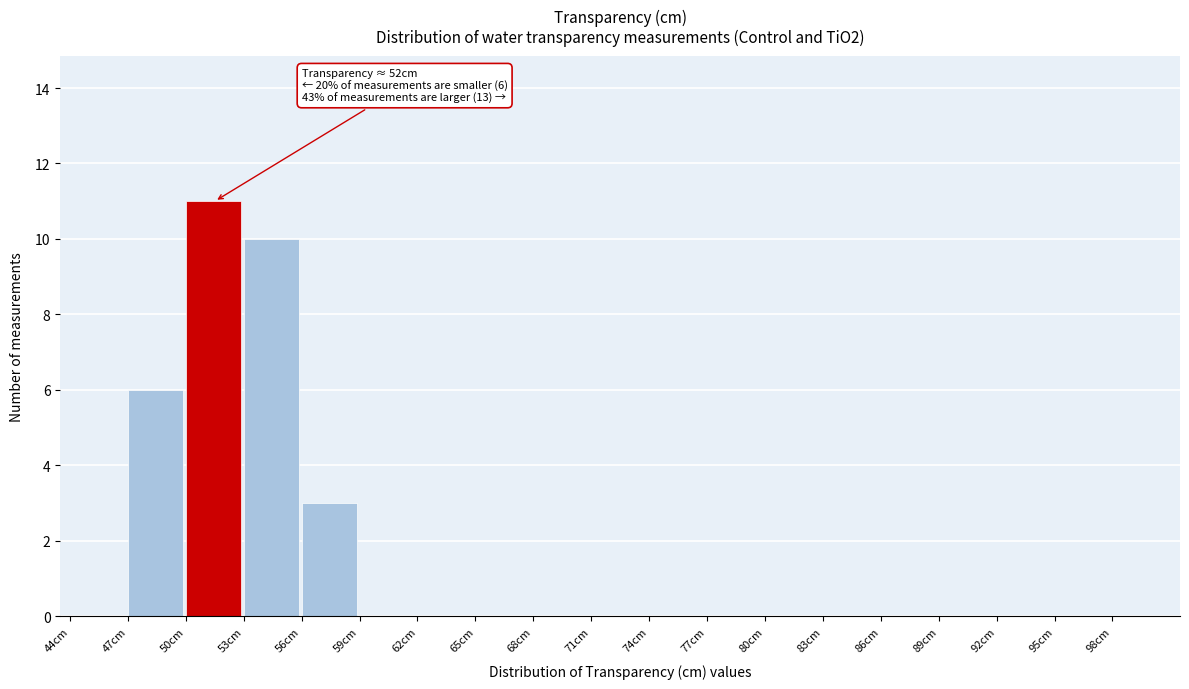

Which range on the x-axis has the tallest bar?

50 to 53